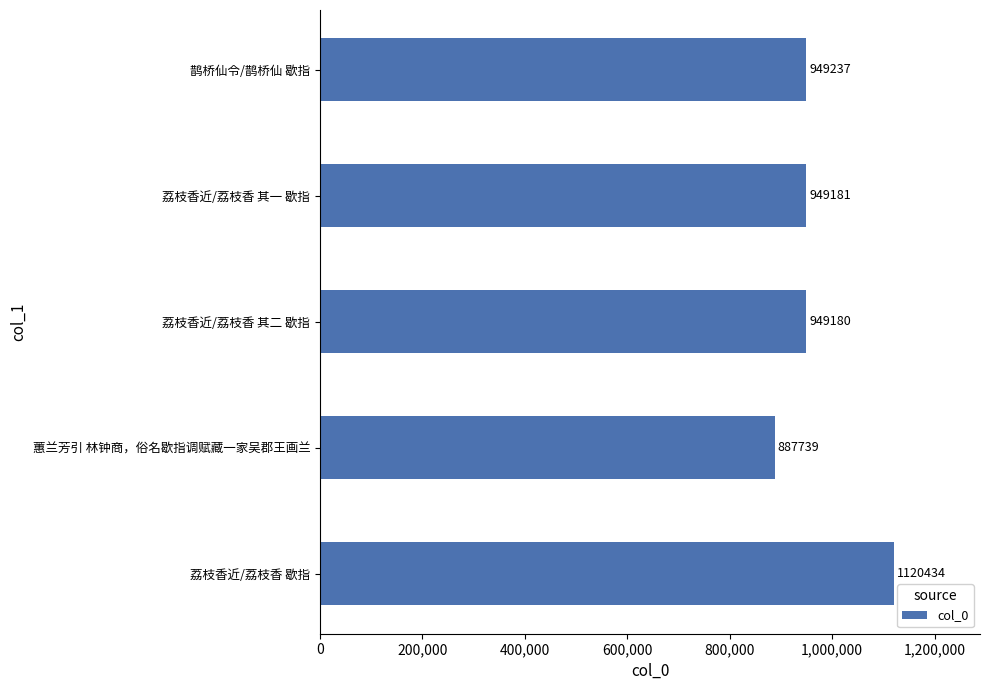

What is the smallest value displayed?

887739